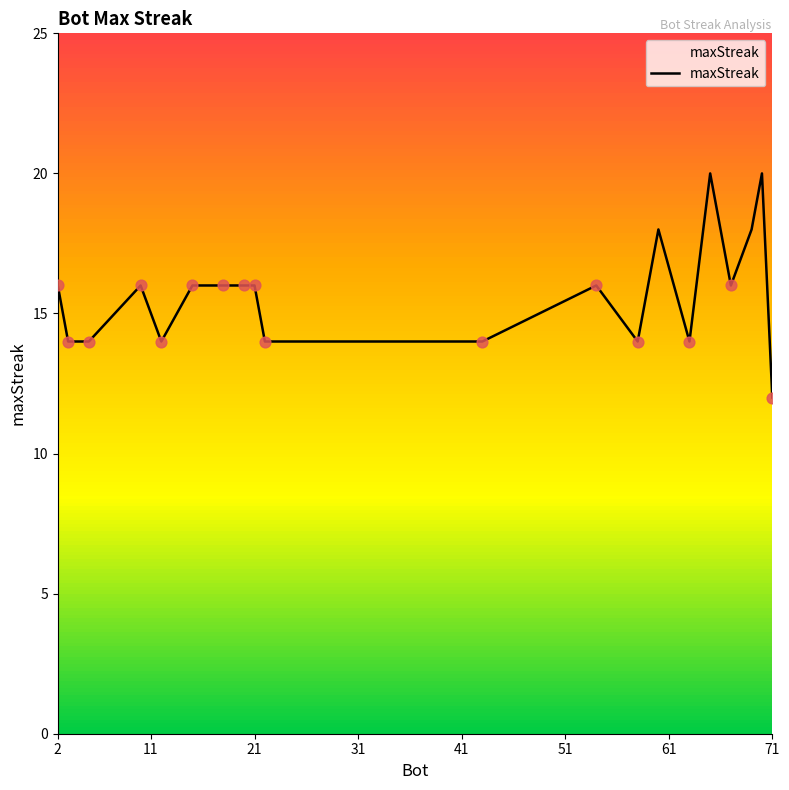

What is the difference between the maximum and minimum values?

8